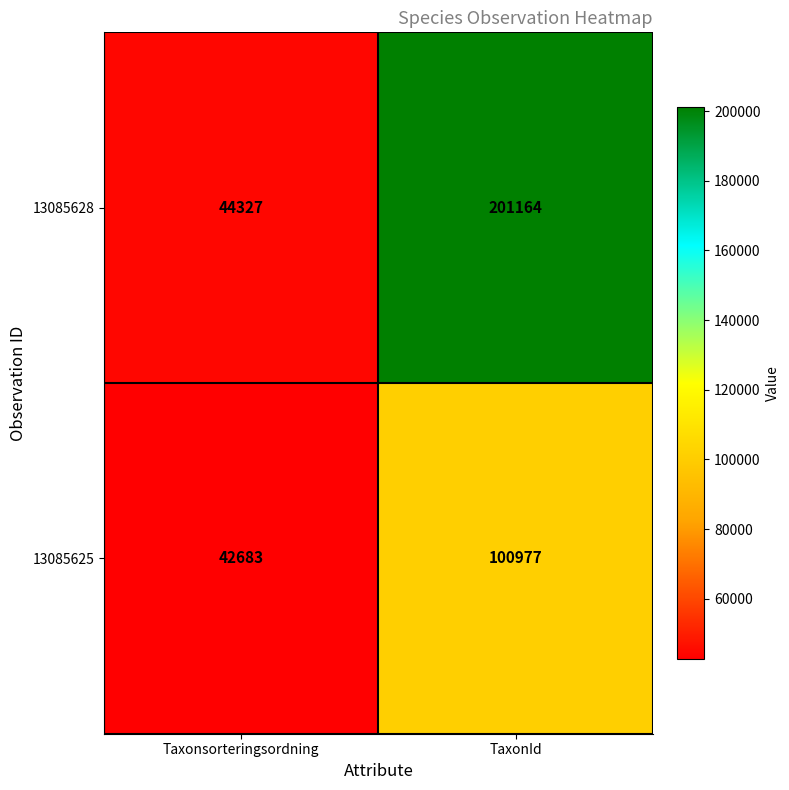

Where is 13085625 nearest to the value 71830?

Taxonsorteringsordning